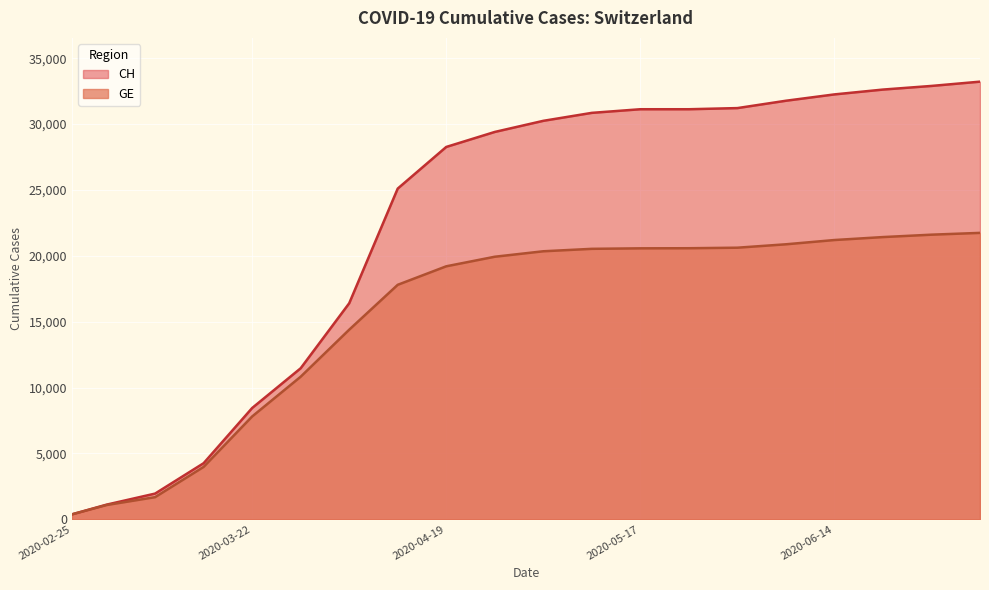

True or false: GE has more than 1 points higher than both neighbors.

False